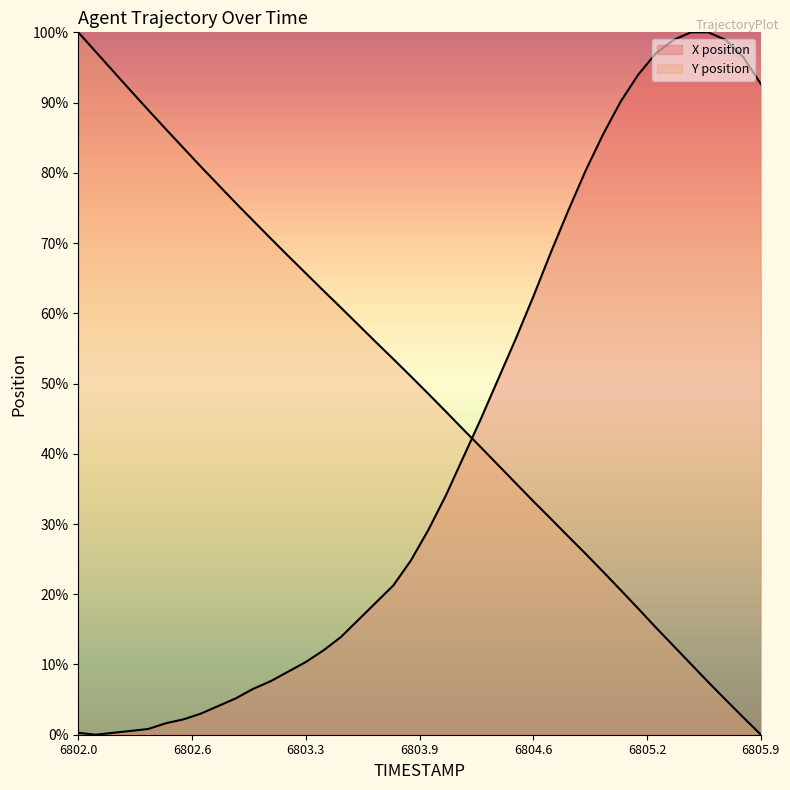

After their last crossing, which series has the higher values: X or Y?

X